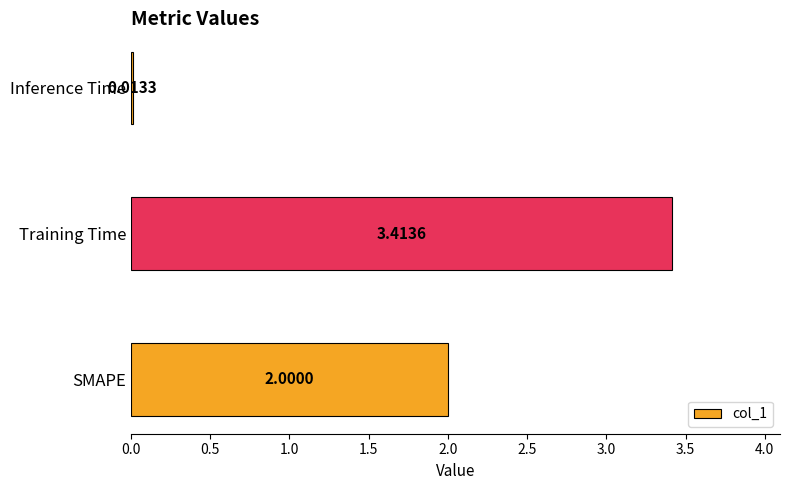

What is the change in value from Training Time to Inference Time?

-3.4